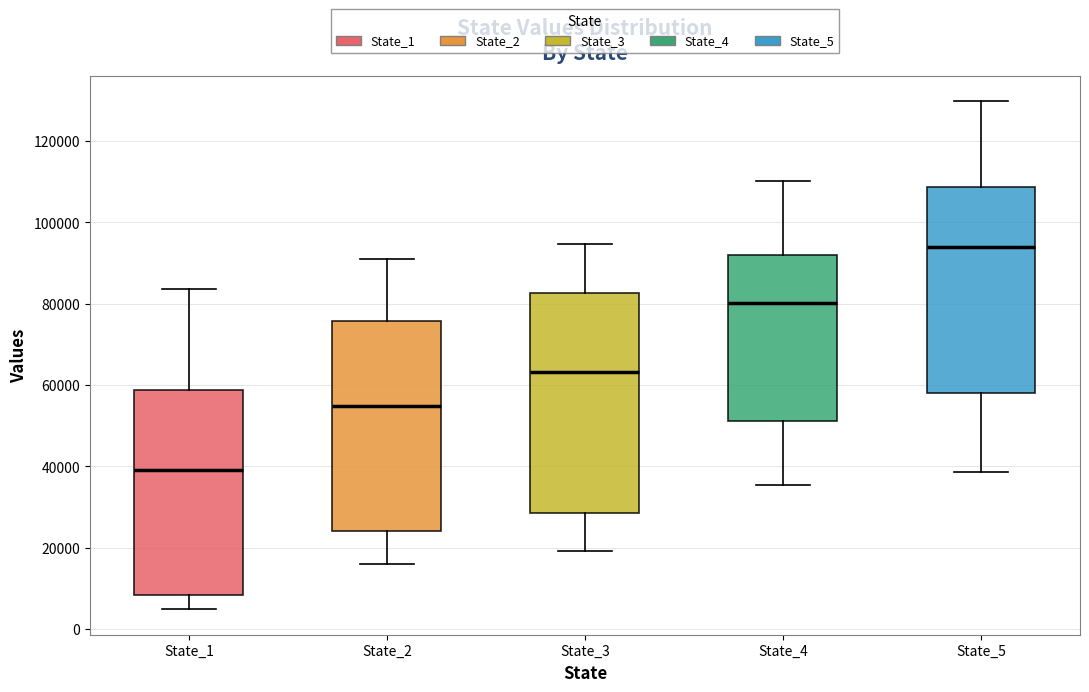

Reading left to right, transcribe this box plot: for each box, give where its median line is, the range the box spans, and where its two whiskers end, as read against the y-axis. The values are not printed on the chart, so give them approximately, as read against the axis.

State_1: median 40000, box 8000 to 58000, whiskers 4000 to 84000
State_2: median 54000, box 24000 to 76000, whiskers 16000 to 92000
State_3: median 64000, box 28000 to 82000, whiskers 20000 to 94000
State_4: median 80000, box 52000 to 92000, whiskers 36000 to 110000
State_5: median 94000, box 58000 to 108000, whiskers 38000 to 130000